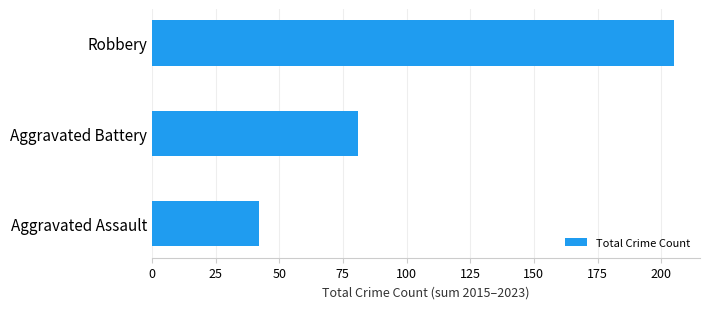

Are the bars horizontal?

Yes